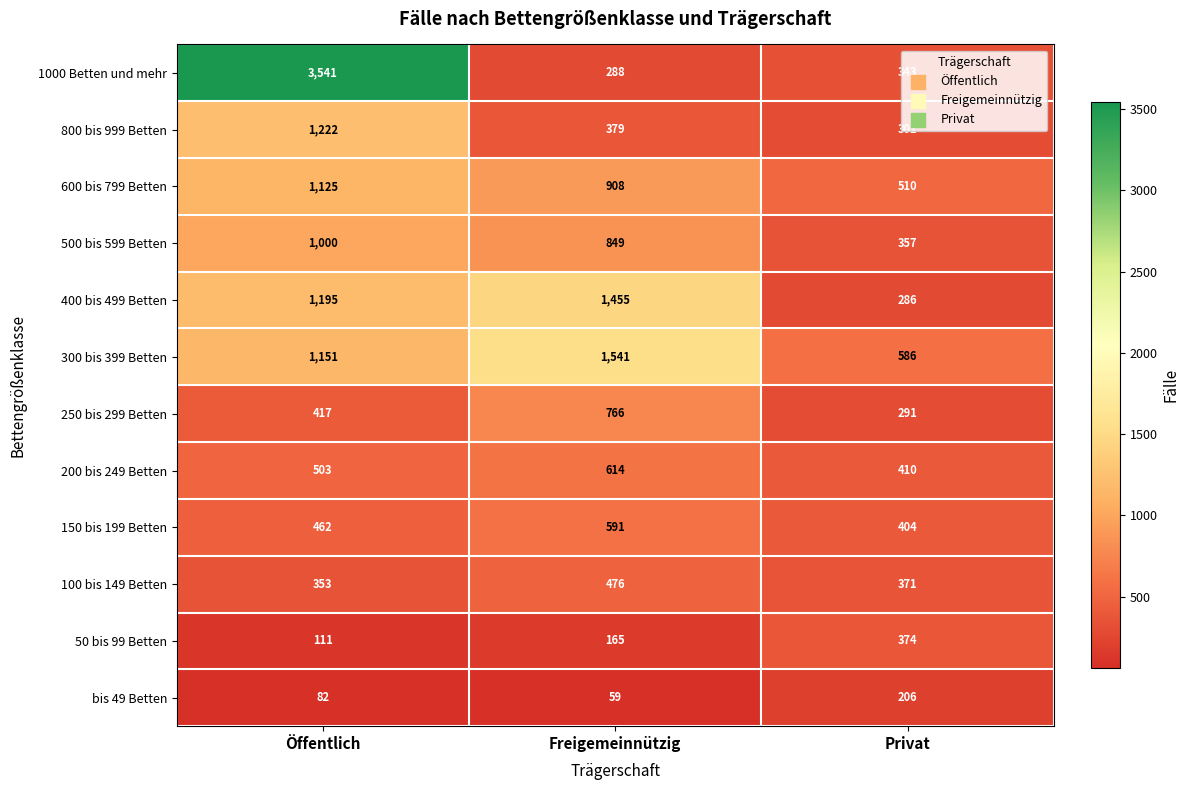

What is the average value of the bis 49 Betten series?

116